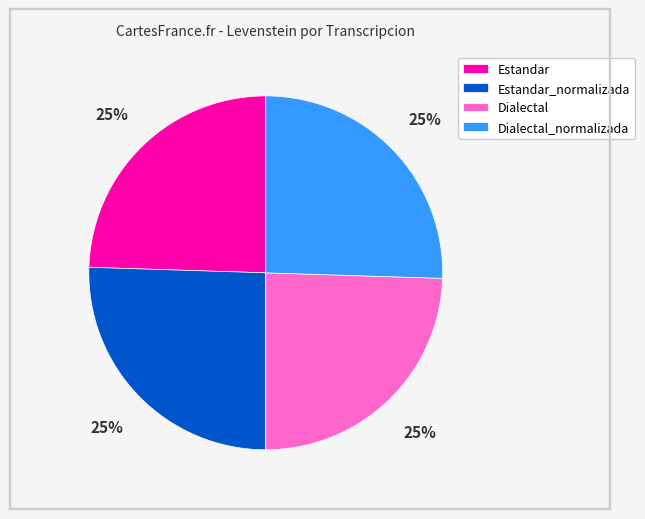

How many slices are in this pie chart?

4